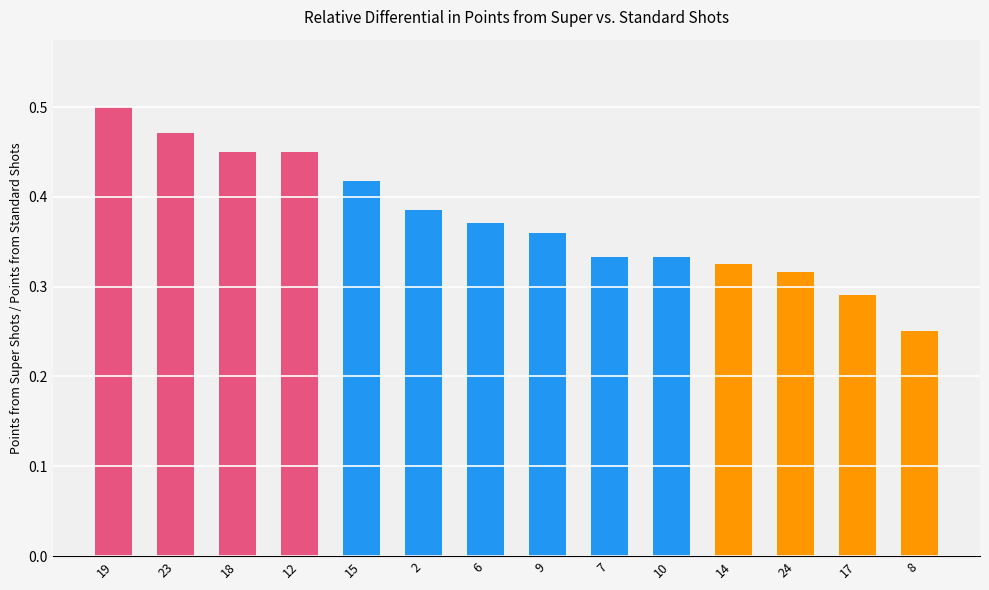

What is the difference between the maximum and minimum values?

0.2